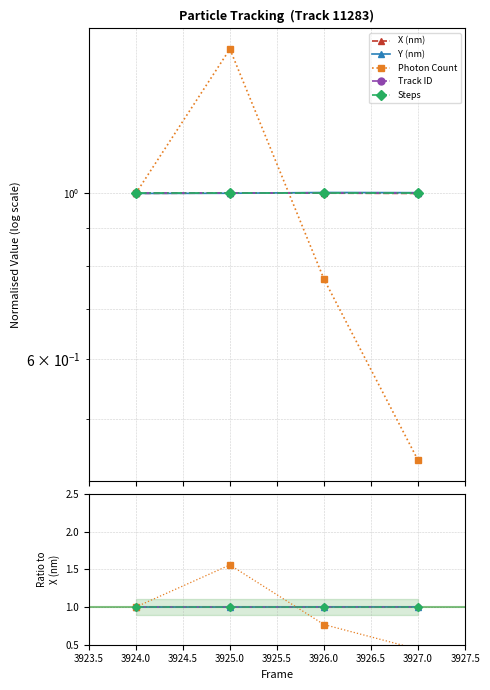

Reading left to right, extract all data points from this chart.

X (nm): 1.0	1.0	1.0	1.0
Y (nm): 1.0	1.0	1.0	1.0
Photon Count: 1.0	1.6	0.8	0.4
Track ID: 1.0	1.0	1.0	1.0
Steps: 1.0	1.0	1.0	1.0